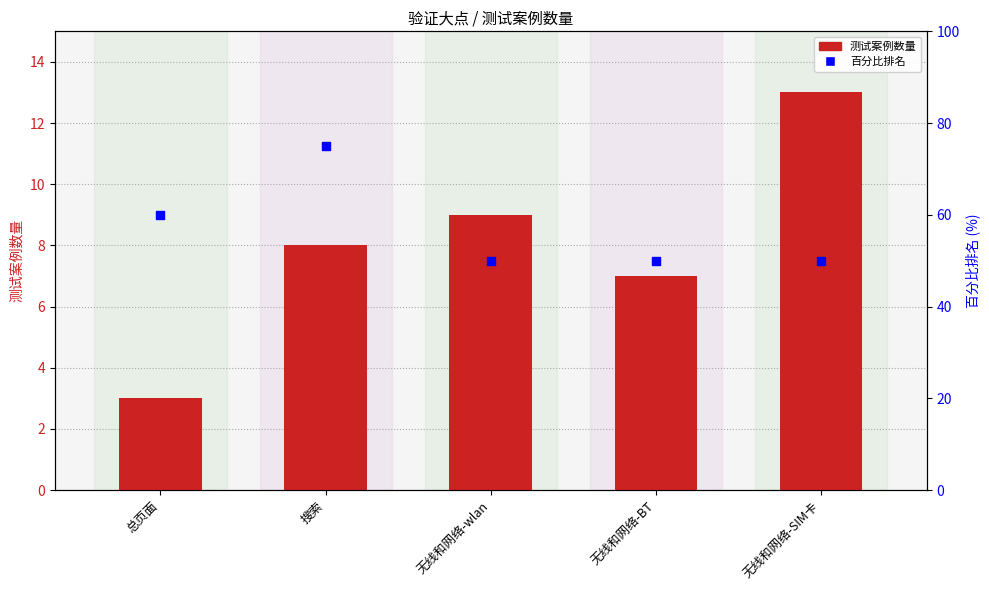

Which series reaches the minimum Y coordinate?

测试案例数量